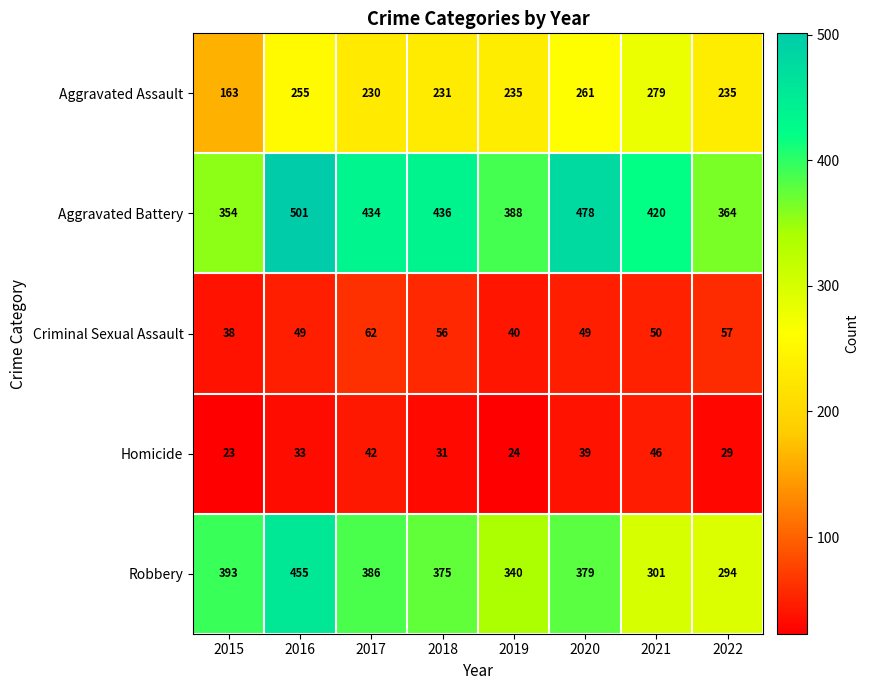

Which series has the largest total across all categories?

Aggravated Battery